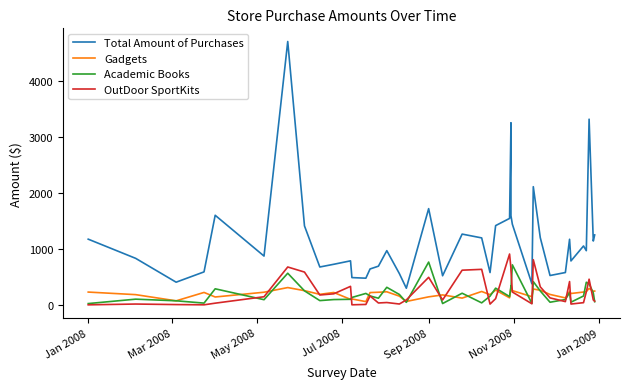

How many lines are shown in the chart?

4